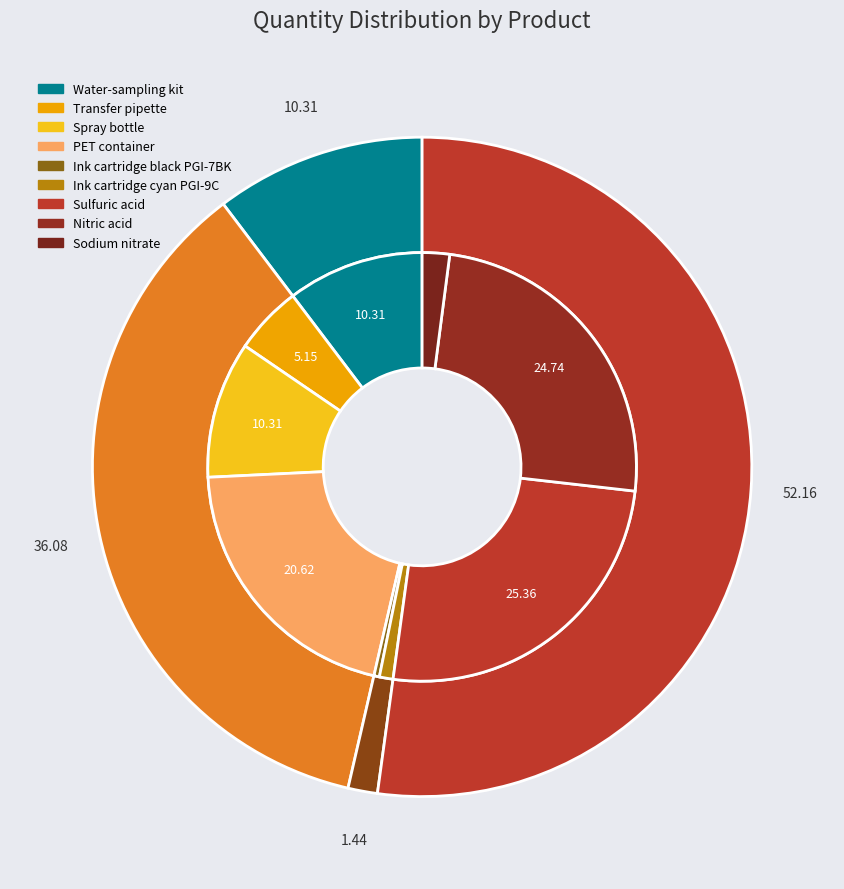

Approximately how many times larger is the value at Spray bottle compared to Water-sampling kit?

1.0